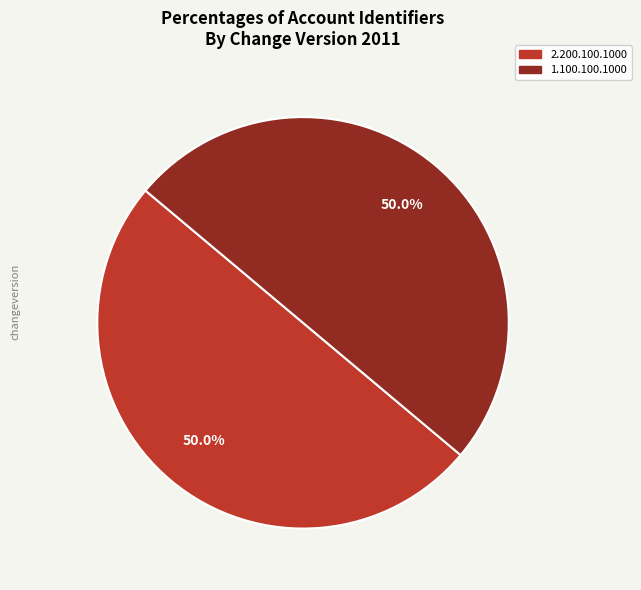

What is the ratio of the value at 2.200.100.1000 to the value at 1.100.100.1000?

1.0